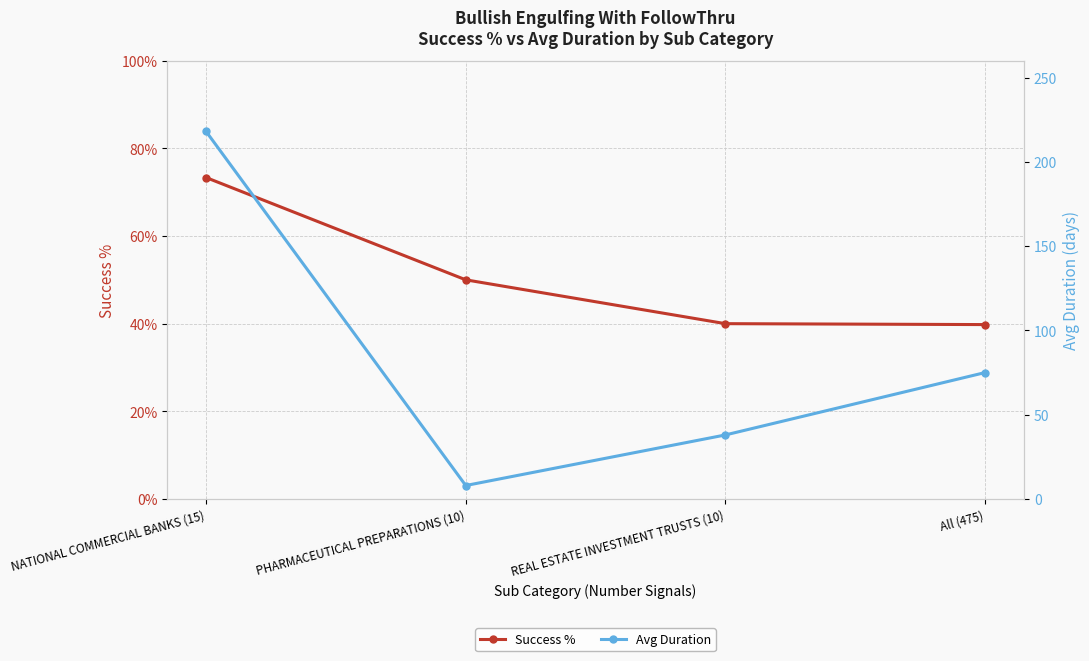

Reading left to right, extract all data points from this chart.

Success %: 0.7	0.5	0.4	0.4
Avg Duration: 218.0	8.0	38.0	75.0